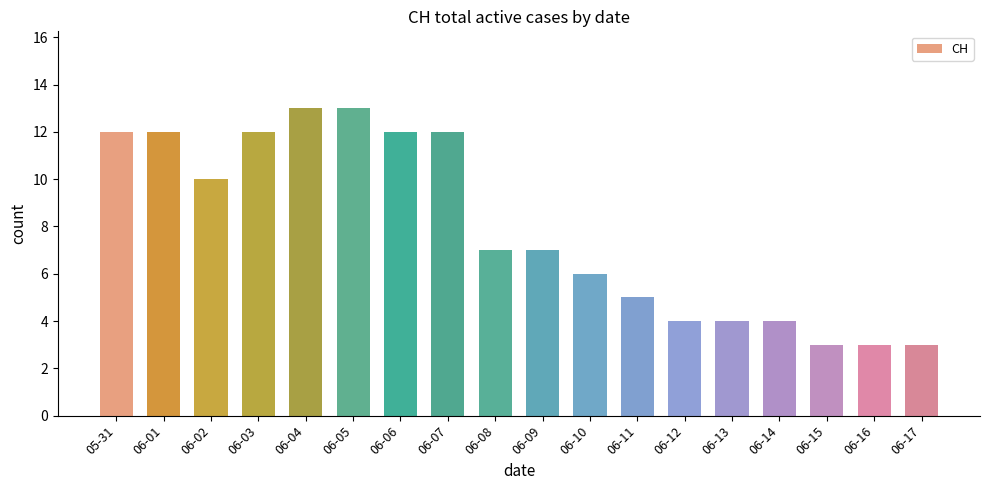

The chart shows a value of 10 at 06-02. True or false?

True